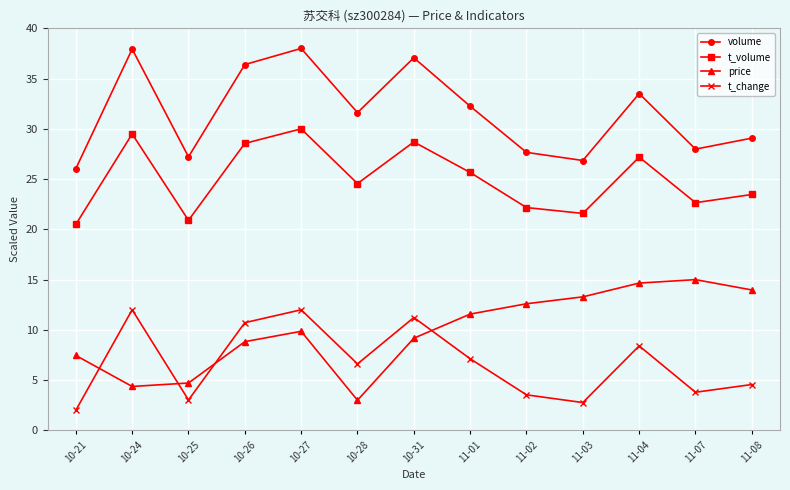

Which category has the lowest value across all series?

10-21